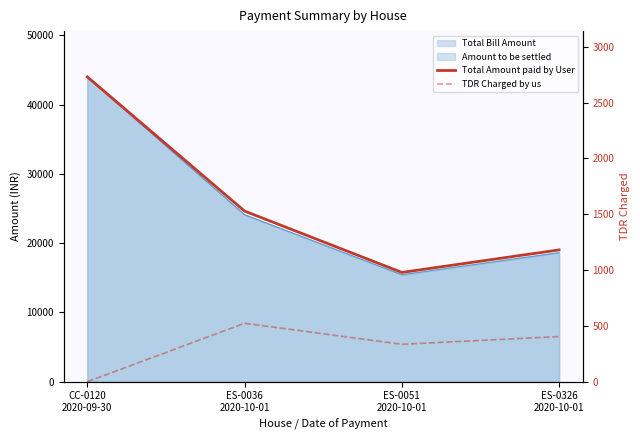

How many data points in TDR Charged by us are less than 404?

2